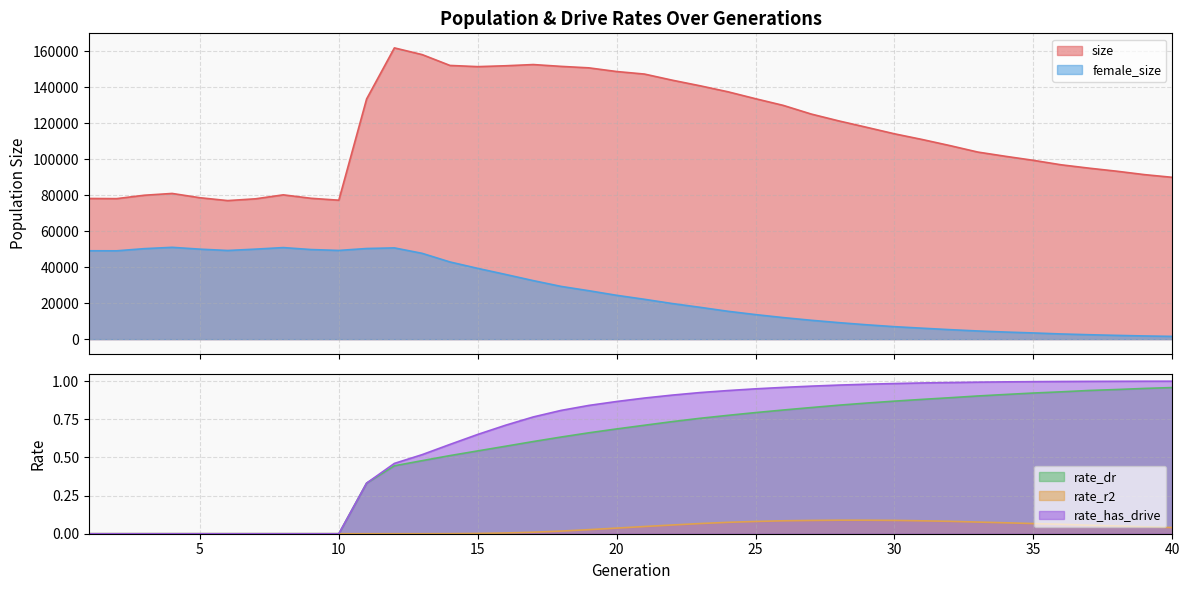

Which has a higher value, 10 or 24?

24